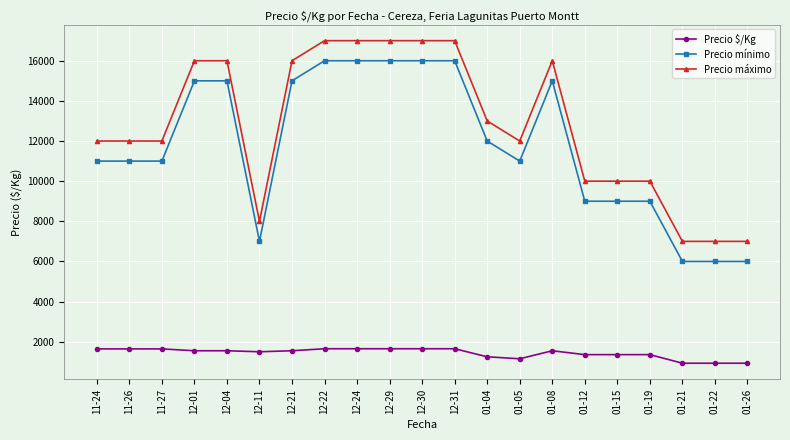

What is the minimum value shown in the chart?

929